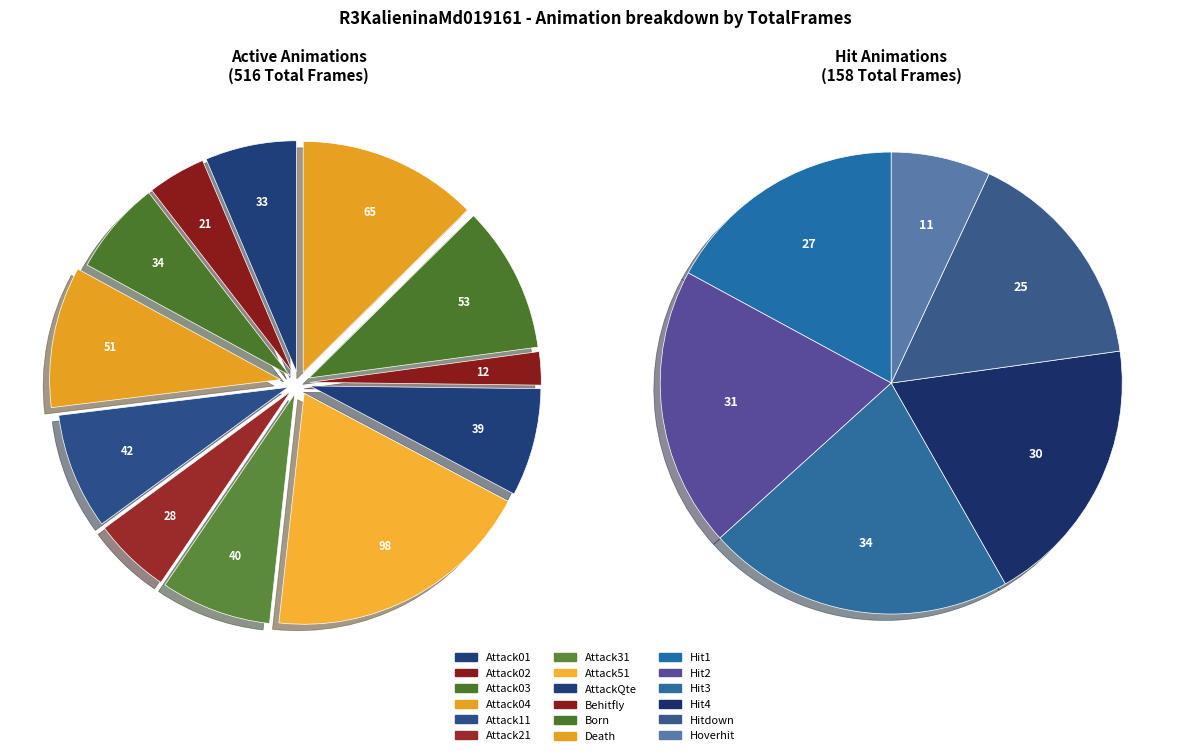

Which slice is the smallest?

Behitfly